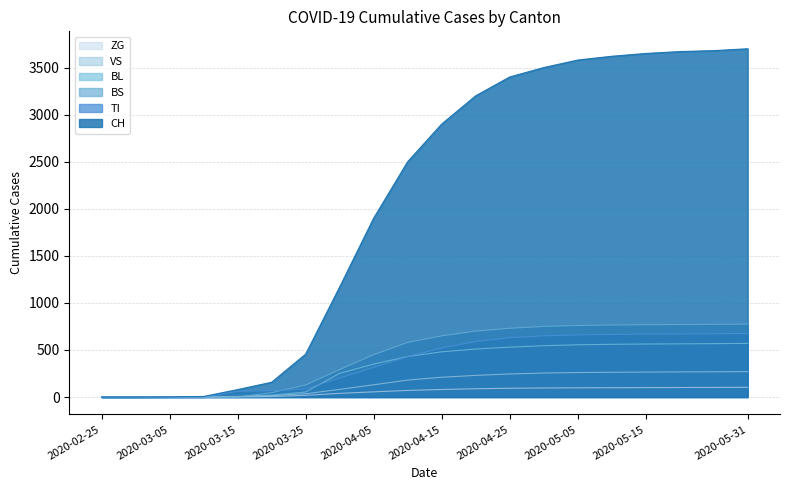

Which series has the largest total across all categories?

CH